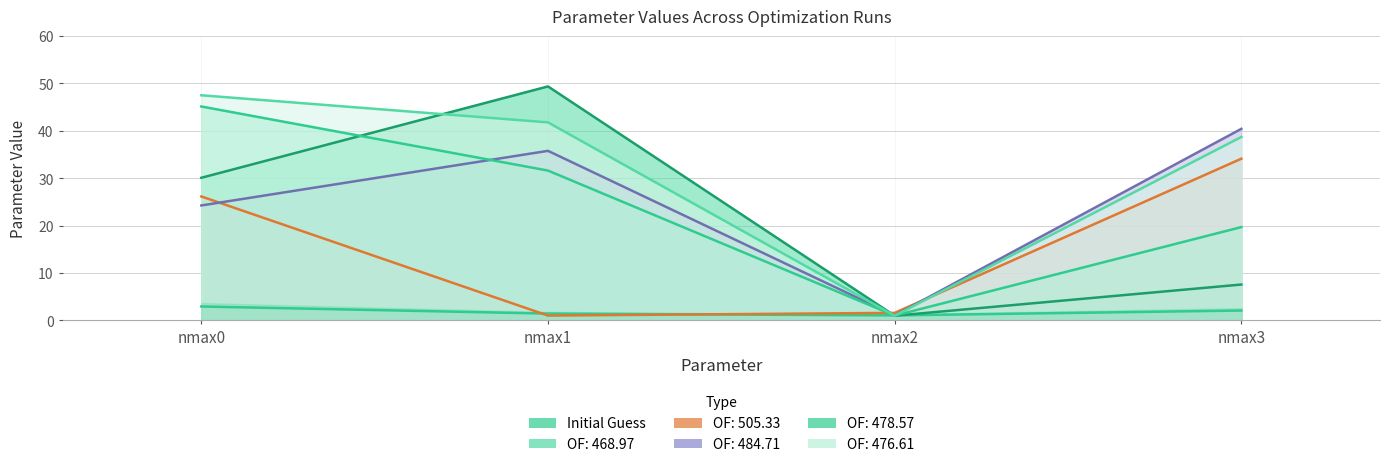

At nmax3, list the series in order from smallest to largest.

initialGuess, OF:468.97, OF:478.57, OF:505.33, OF:476.61, OF:484.71